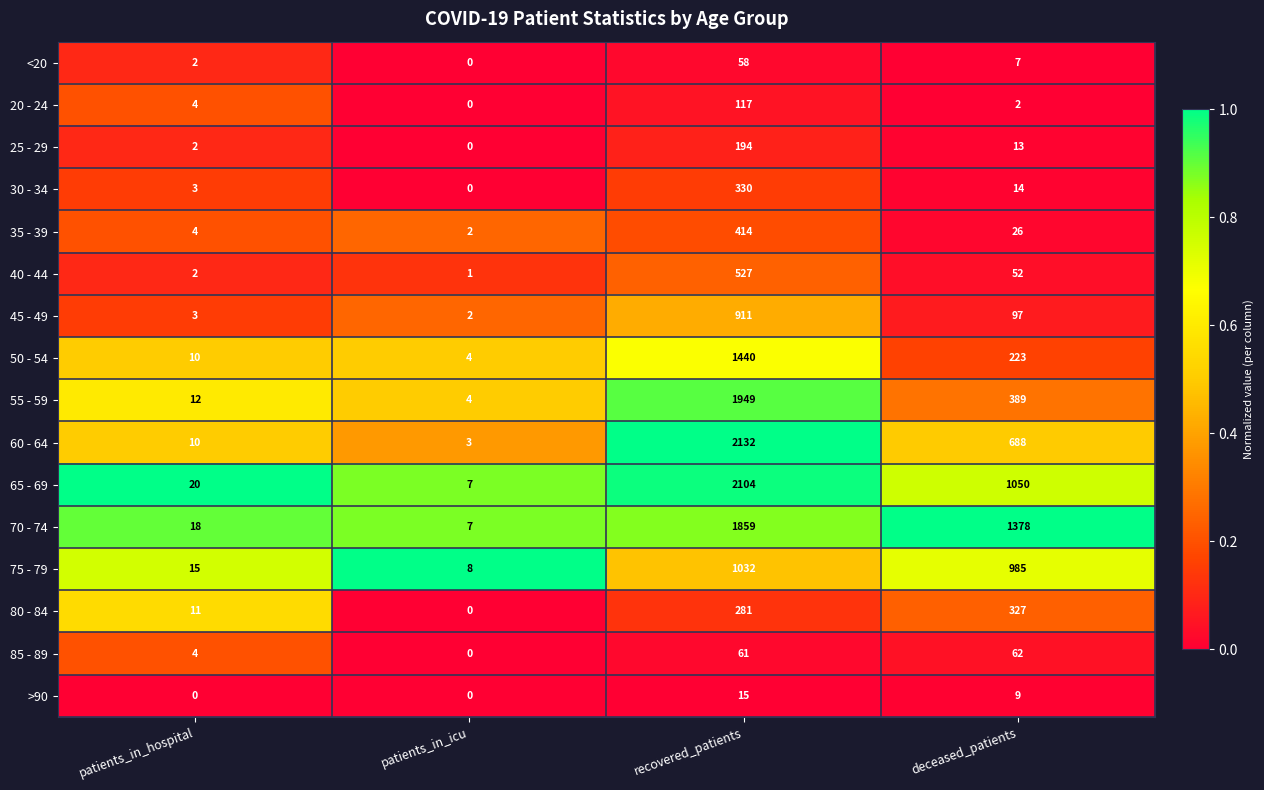

Where is >90 nearest to the value 7?

deceased_patients